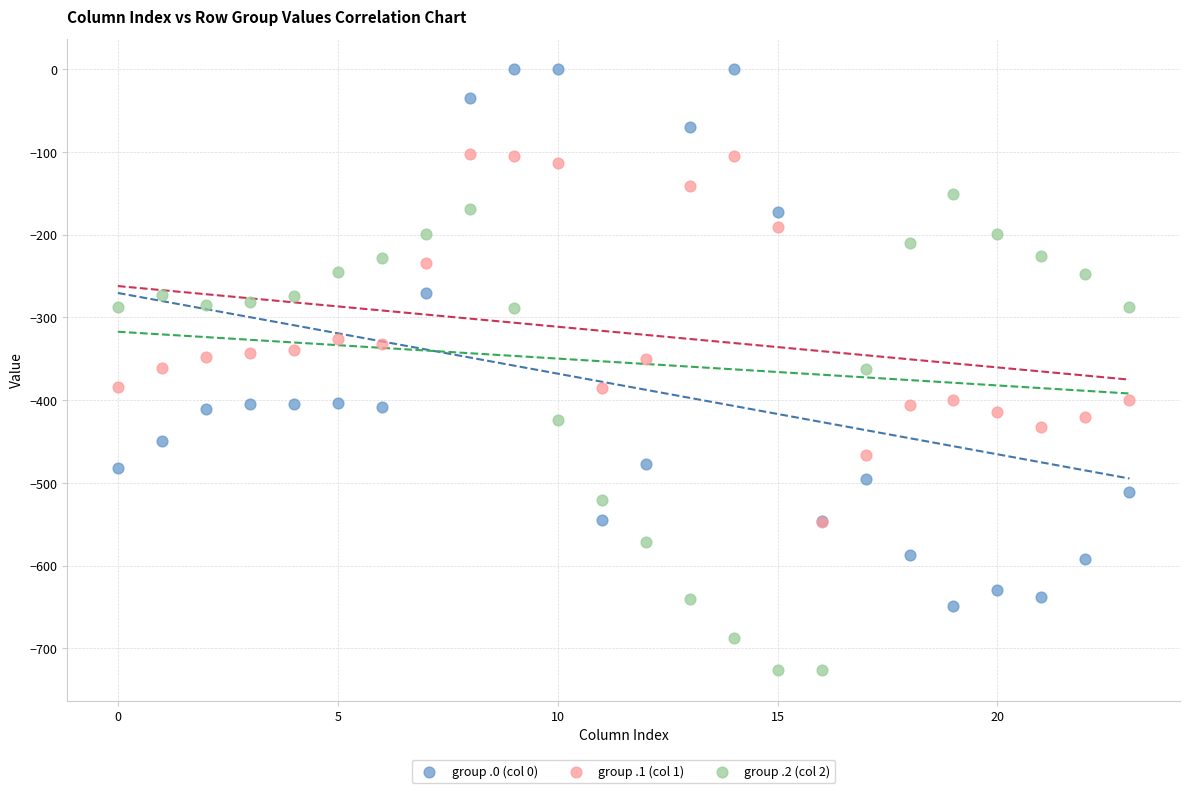

What are all the series names shown in the legend?

group .0 (col 0), group .1 (col 1), group .2 (col 2)